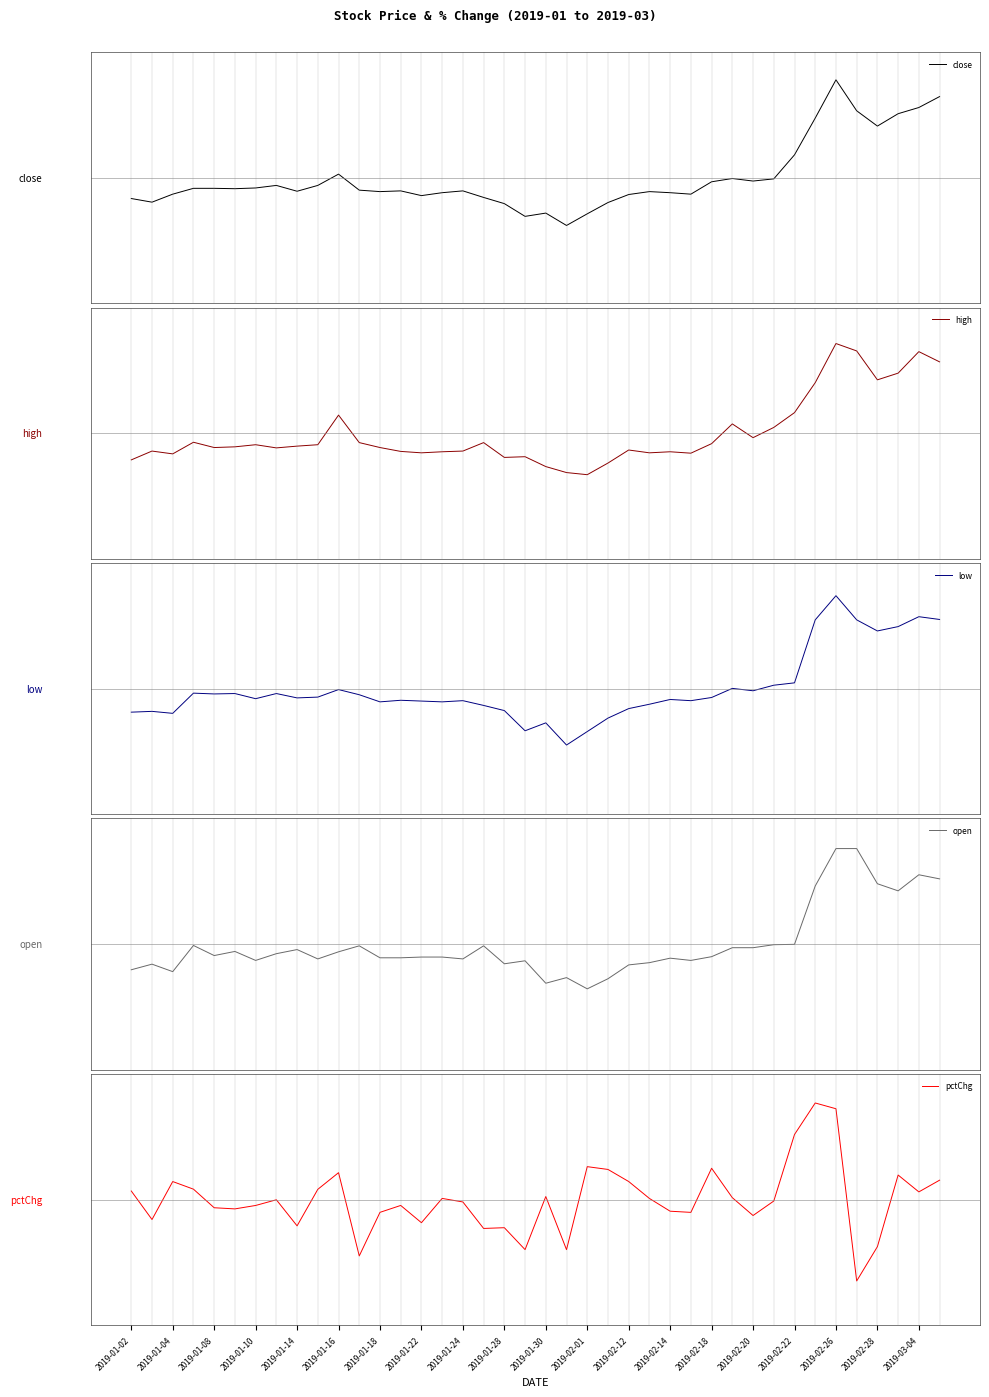

What is the total value across all series at 2019-02-14?

-0.6